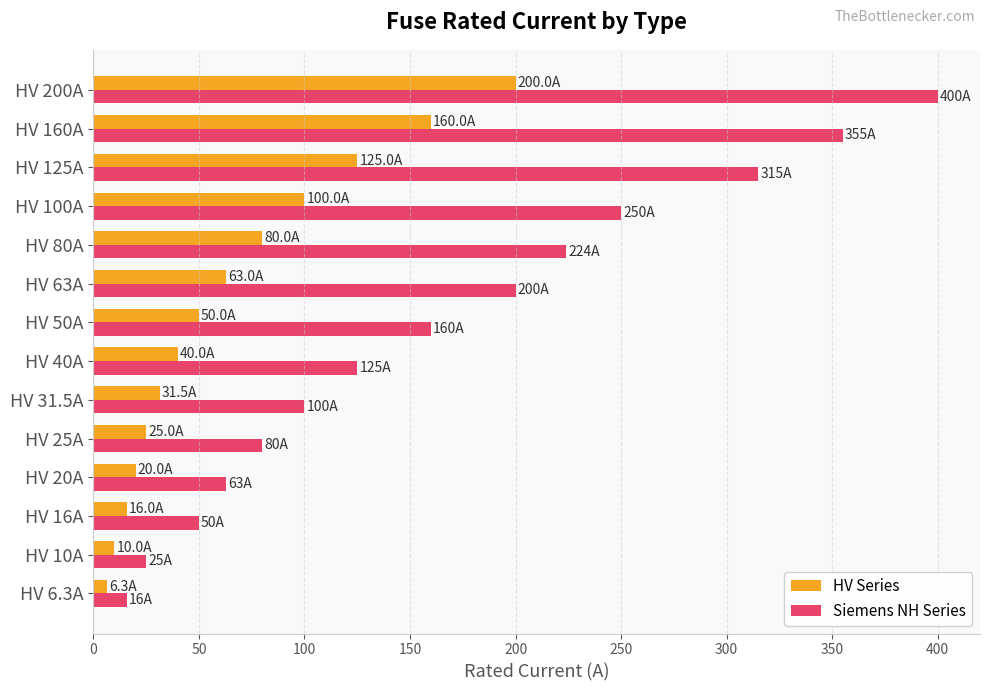

List the series in order of their overall mean, lowest first.

HV Series, Siemens NH Series